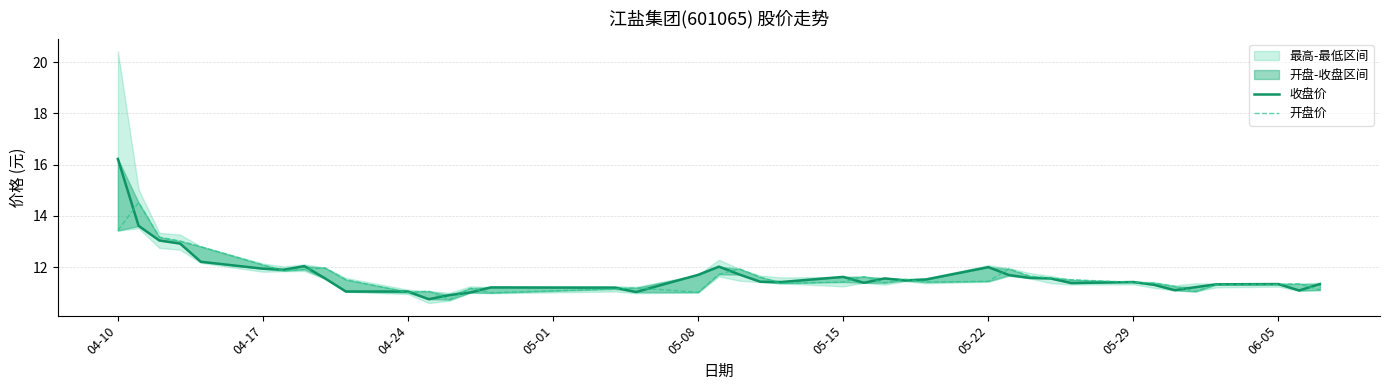

Where does the 开盘价 series first go above 11?

04-10